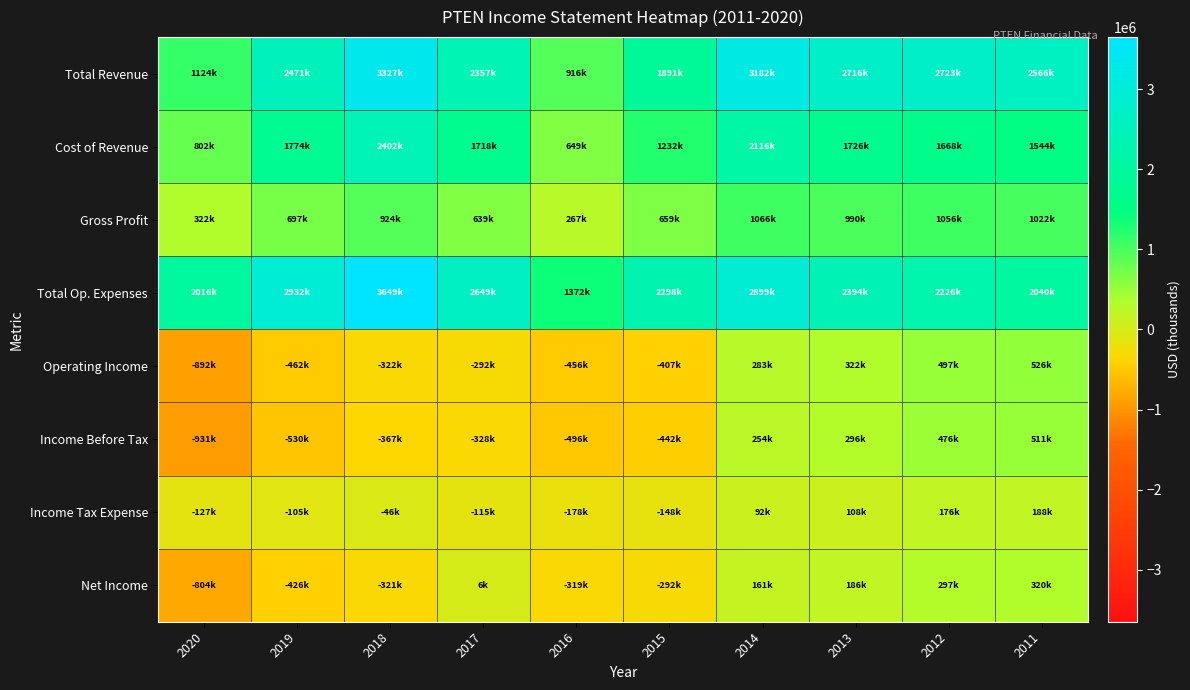

What is the spread (max minus min) of values at 2020?

2947500